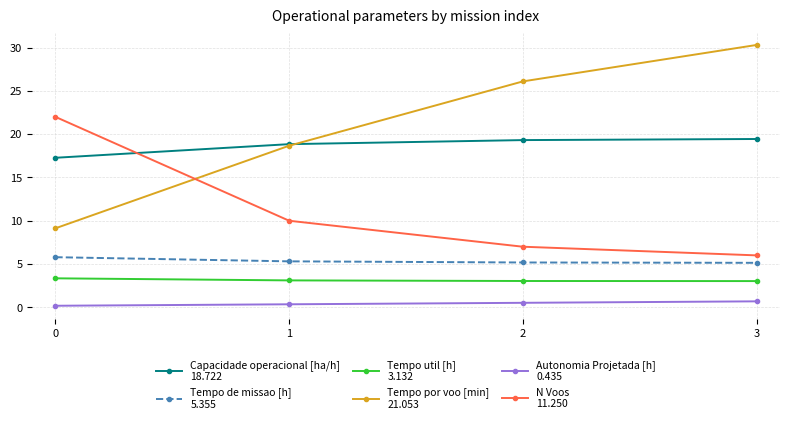

What is the greatest value displayed?

30.3